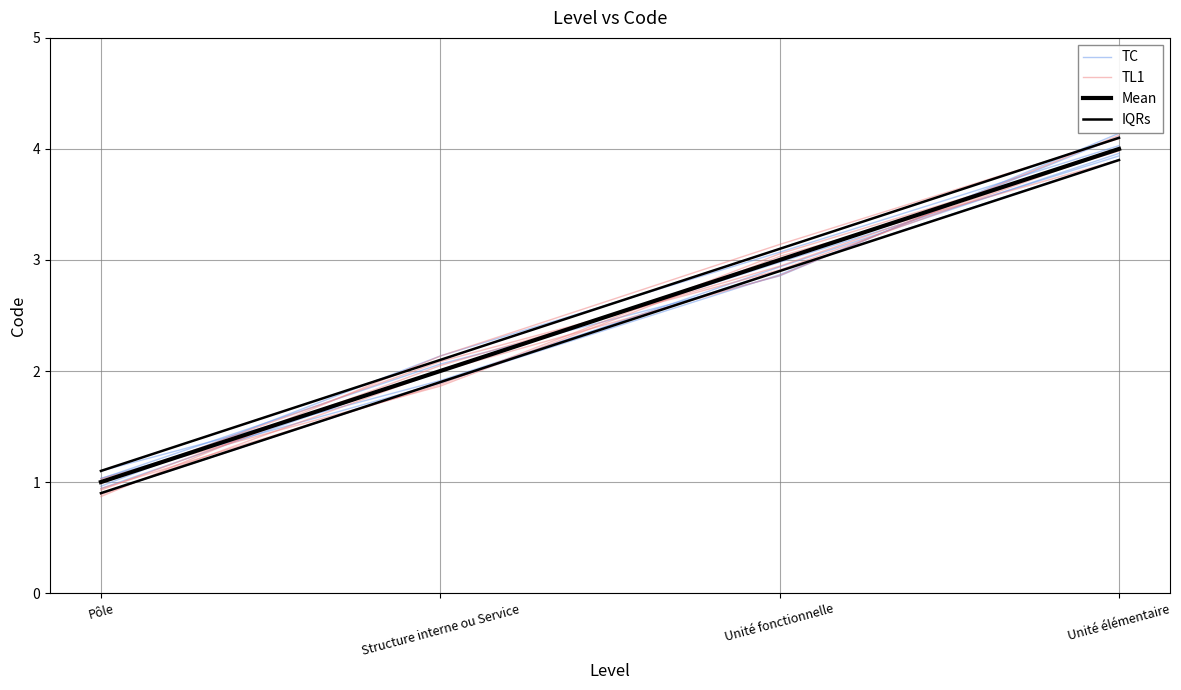

What is the minimum value shown in the chart?

1.0